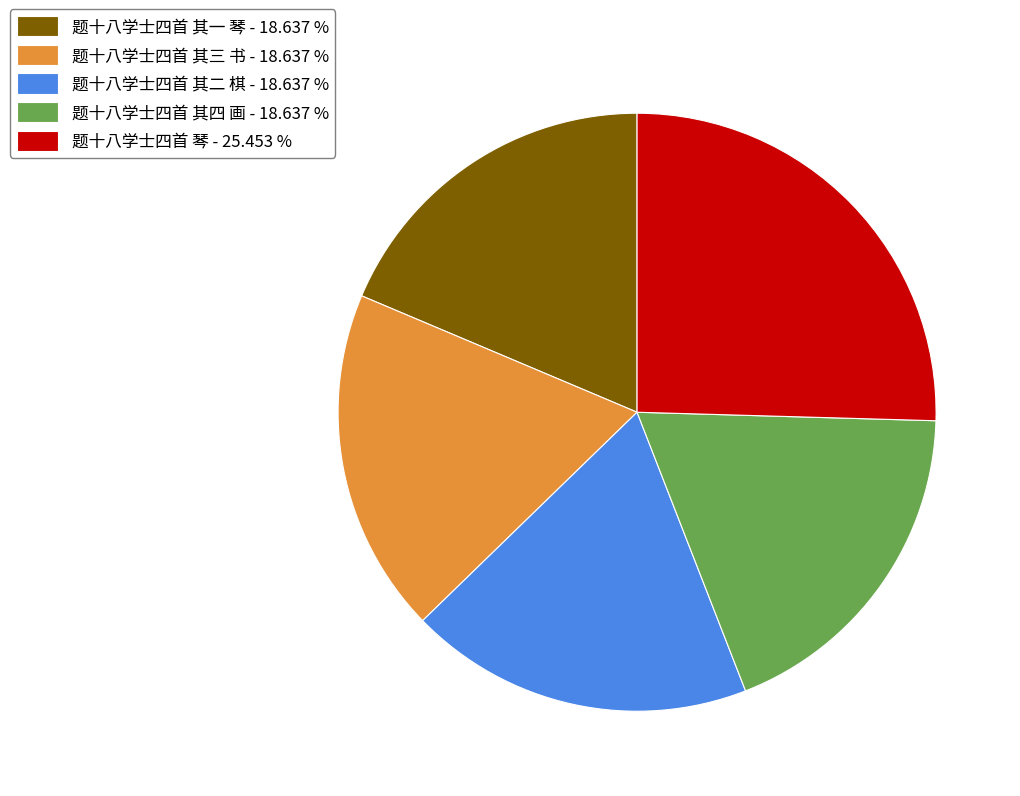

Between 题十八学士四首 其四 画 - 18.637 % and 题十八学士四首 琴 - 25.453 %, which is larger?

题十八学士四首 琴 - 25.453 %